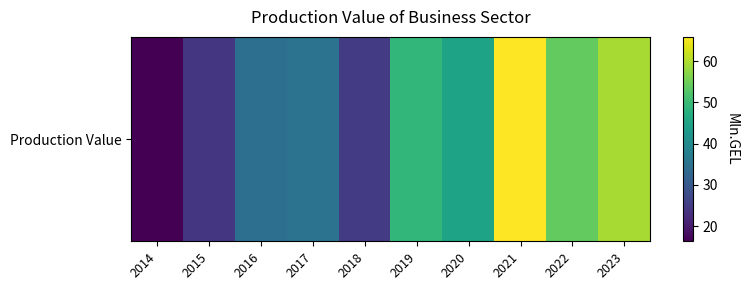

What is the smallest value displayed?

16.3